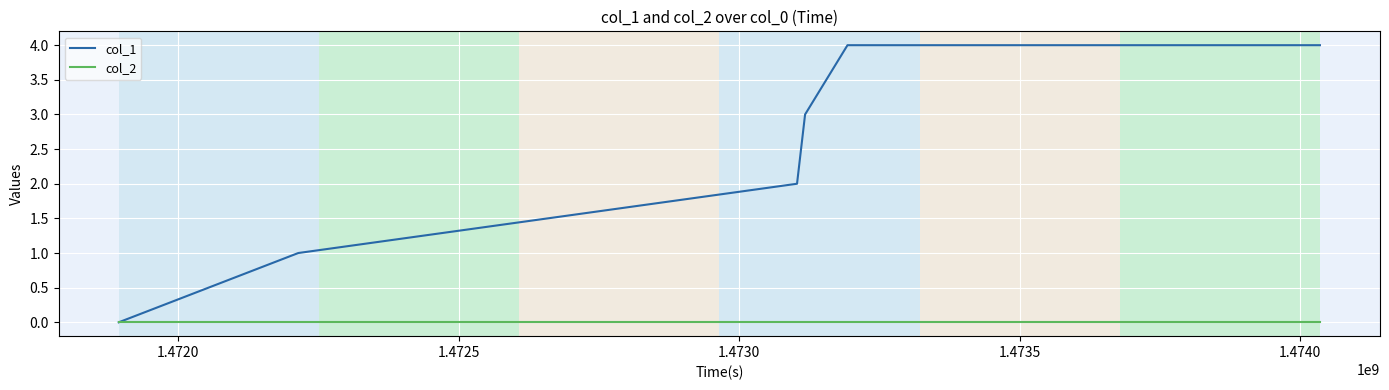

Does the chart display data point markers on the line(s)?

No